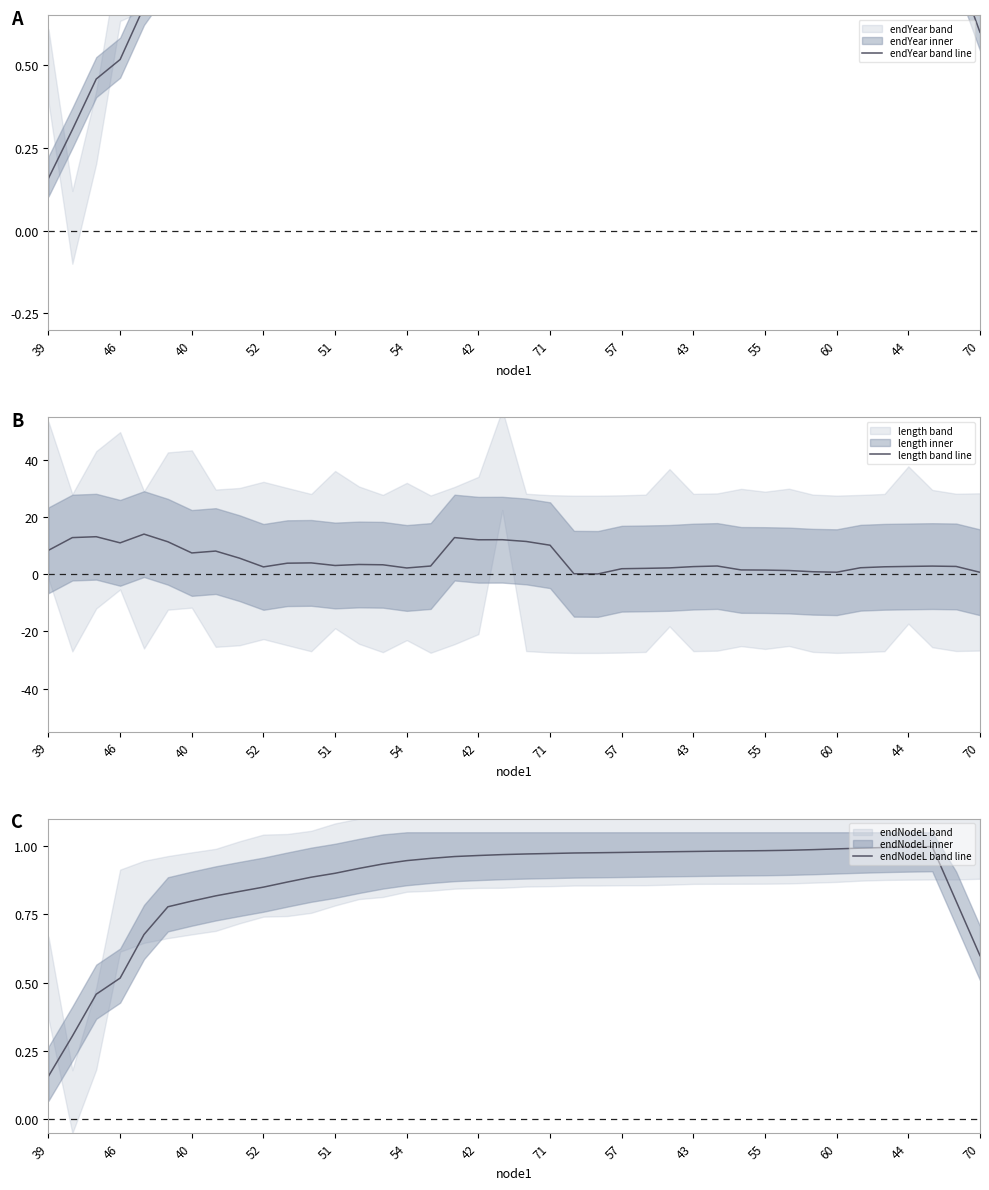

Is it true that endYear band line equals 0.4 at 54?

False